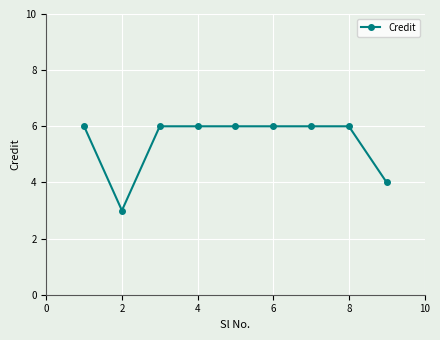

What is the value of the 8th point from the left?

6